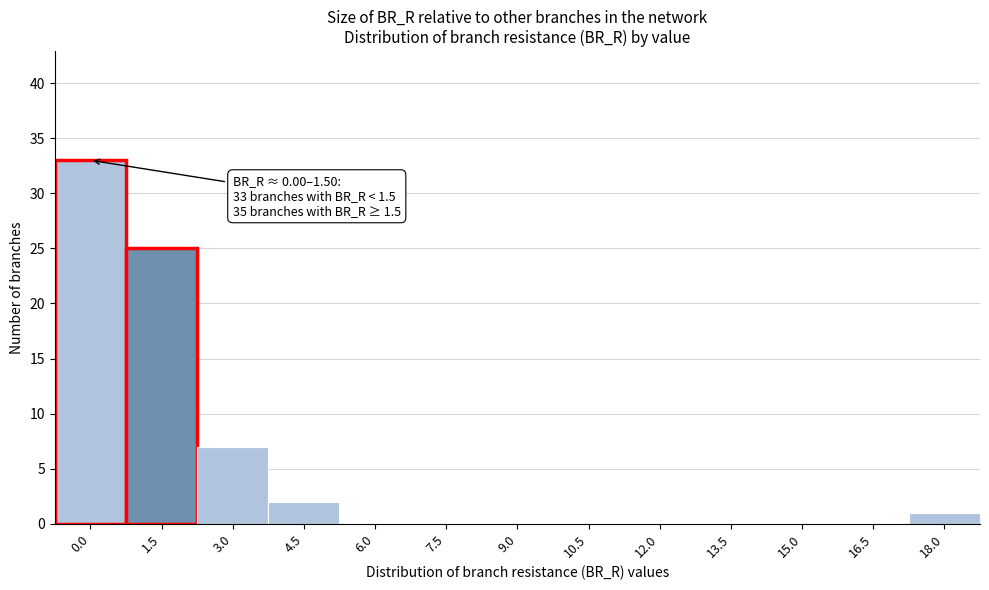

Reading left to right, transcribe all the data shown in this chart.

0.0=33	1.5=25	3.0=7	4.5=2	6.0=0	7.5=0	9.0=0	10.5=0	12.0=0	13.5=0	15.0=0	16.5=0	18.0=1